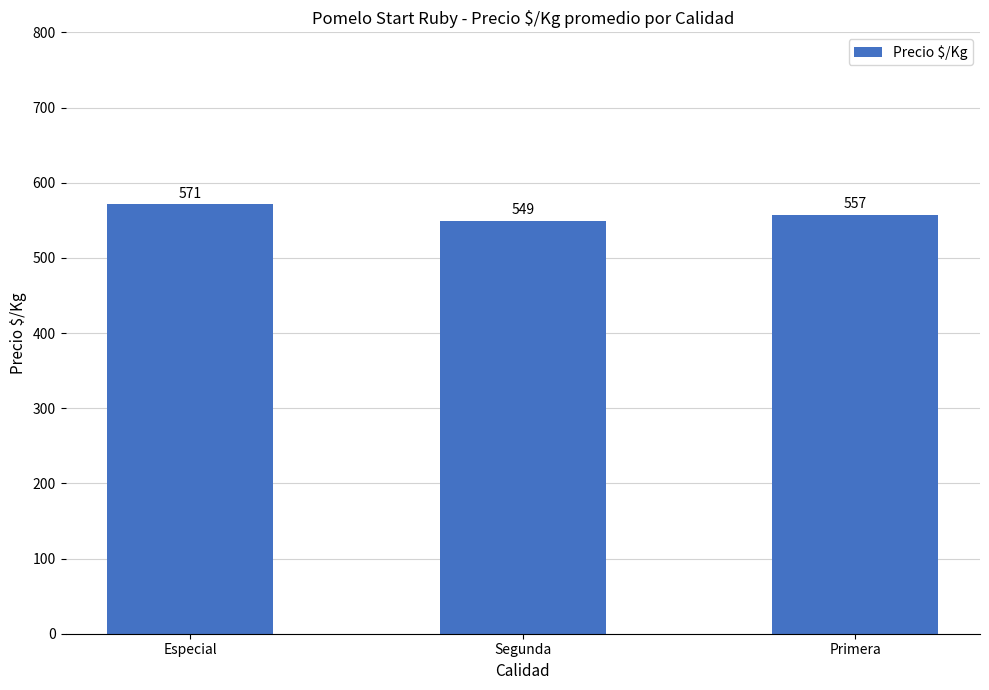

What is the minimum value shown in the chart?

548.8